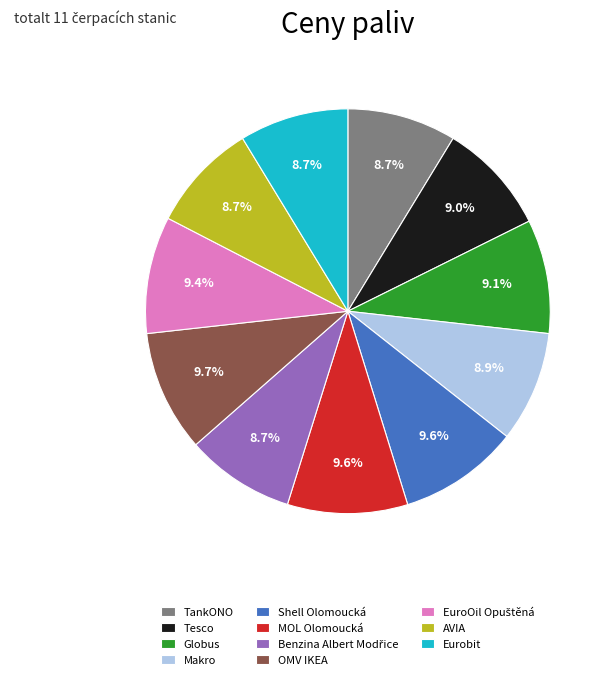

To the nearest percent, what portion does AVIA represent?

9%